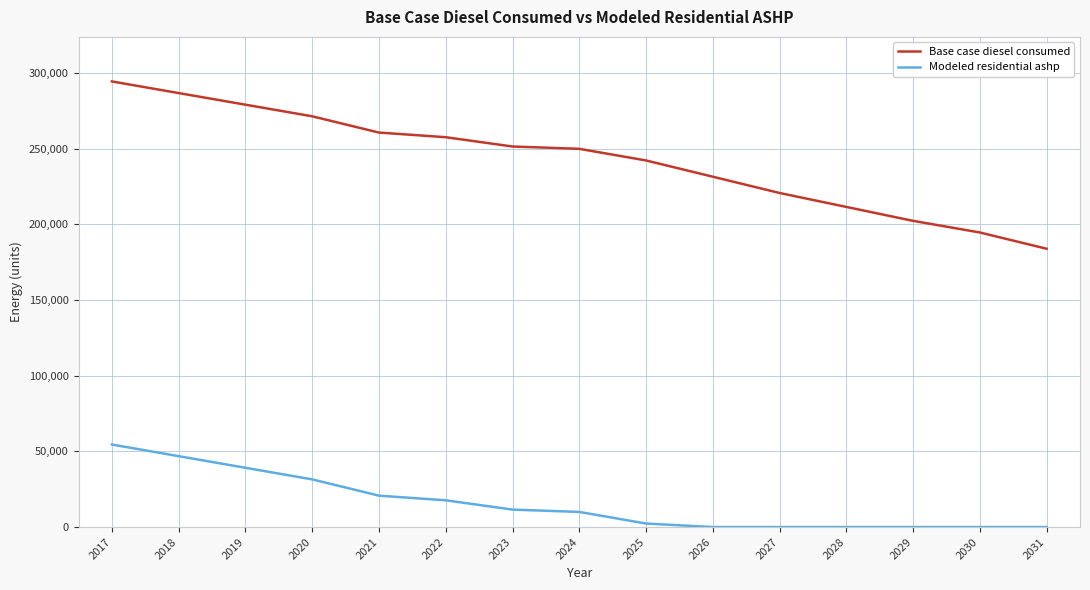

Reading left to right, list all the values displayed in this chart.

Base case diesel consumed: 294296.9	286624.4	278951.9	271279.4	260537.9	257468.9	251330.9	249796.4	242123.9	231382.4	220640.9	211433.8	202226.8	194554.3	183812.8
Modeled residential ashp: 54499.4	46826.9	39154.4	31481.9	20740.4	17671.4	11533.4	9998.9	2326.4	0.0	0.0	0.0	0.0	0.0	0.0